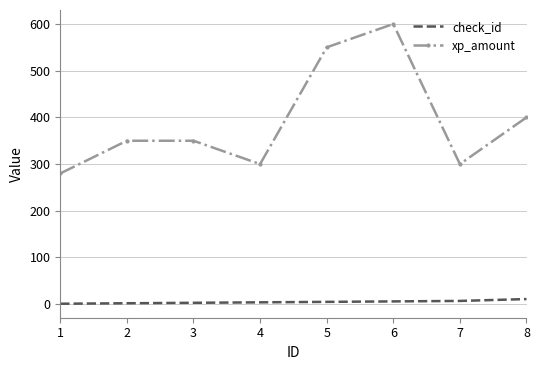

What is the greatest value displayed?

600